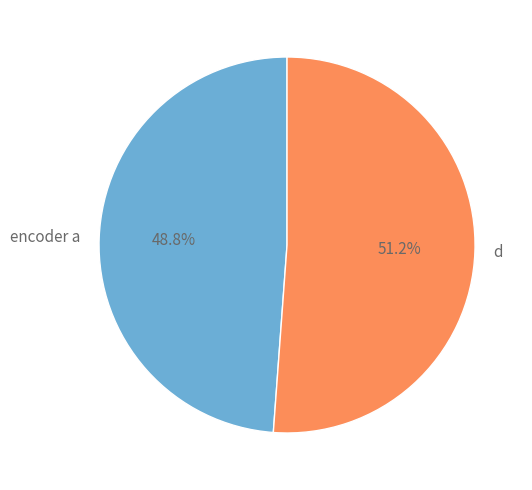

Count the number of slices in the pie.

2